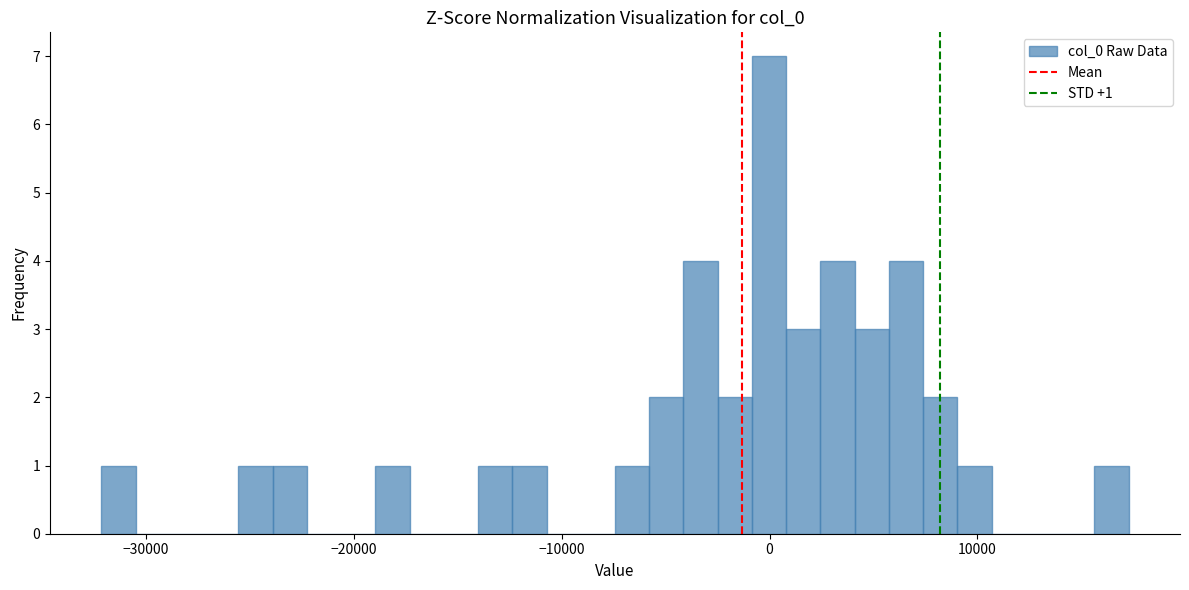

Around what value on the x-axis is the tallest bar? Give the approximate position of its centre, as read against the axis.

0